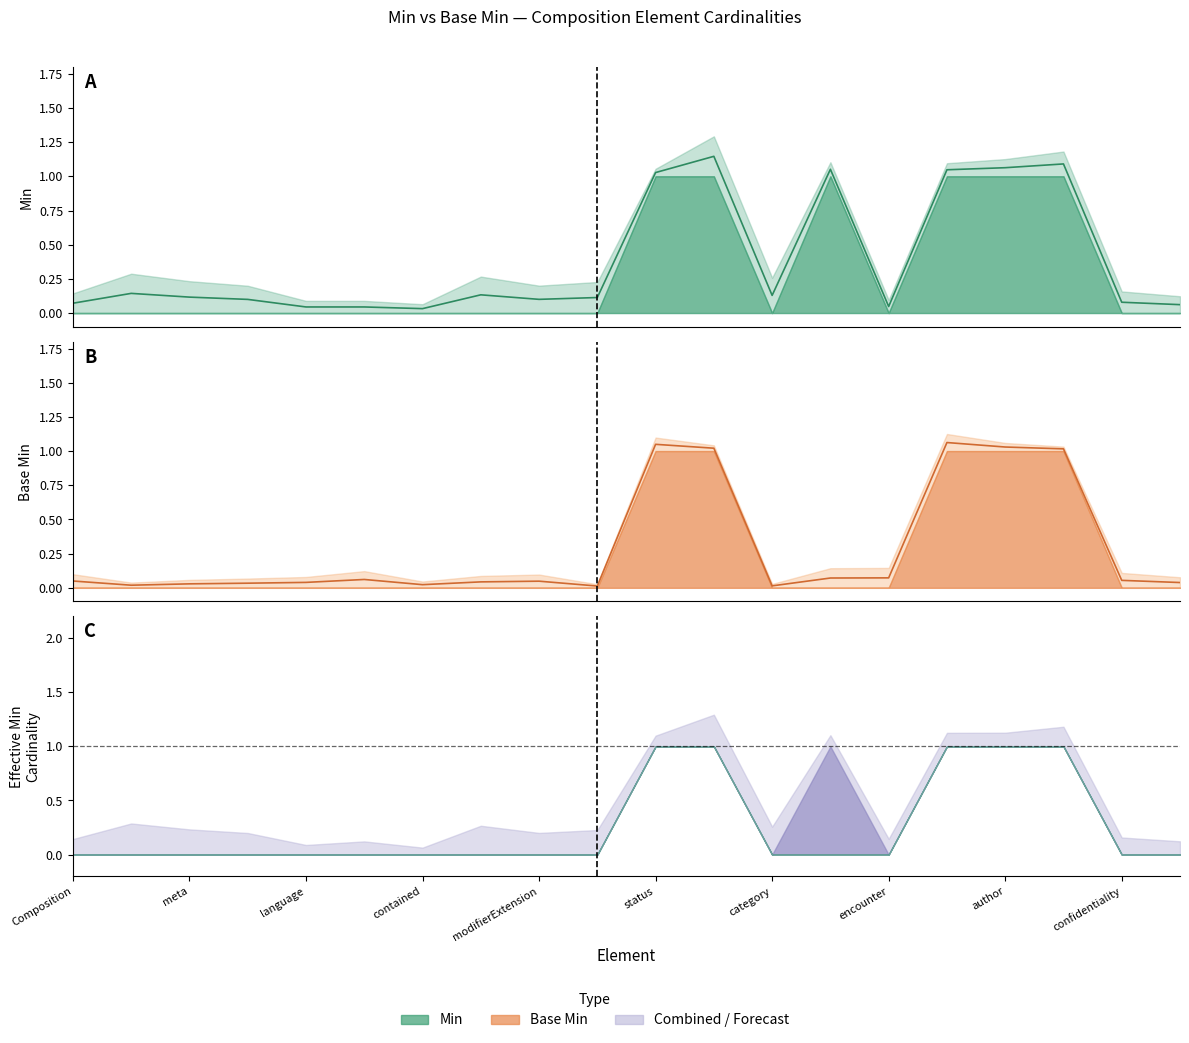

Is the value of Base Min midline at confidentiality greater than the value of Min midline at encounter?

Yes